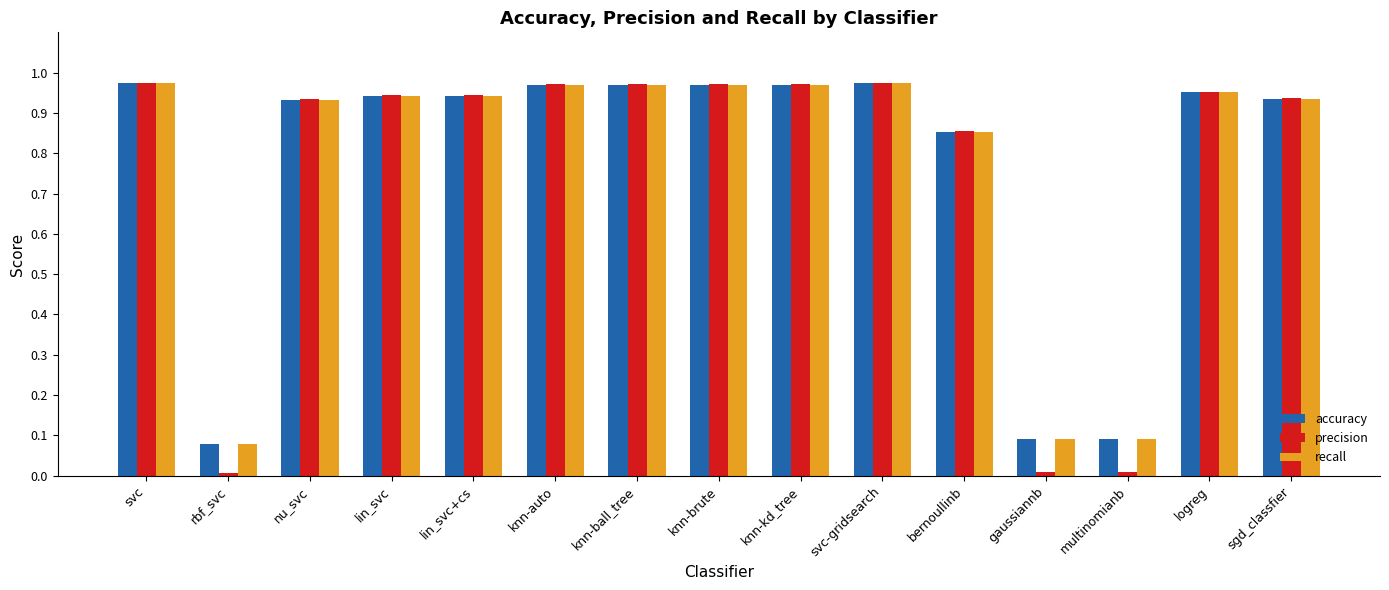

The precision series shows 1.5 at svc. True or false?

False